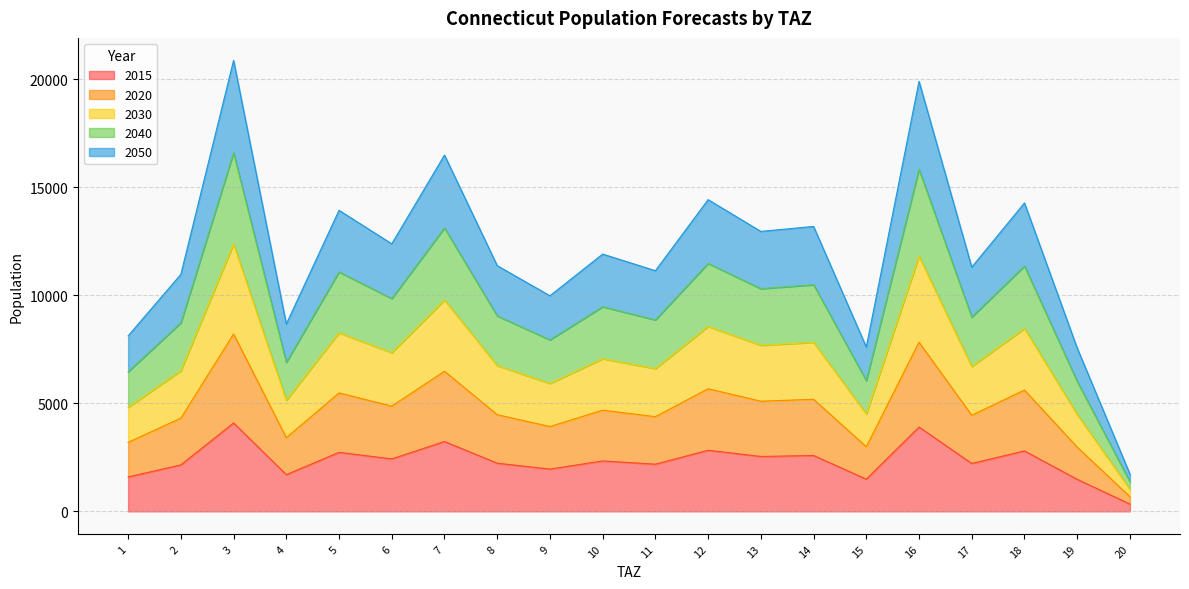

Reading left to right, list all the values displayed in this chart.

2015: 1593	2151	4092	1700	2732	2428	3234	2230	1957	2335	2184	2829	2541	2586	1491	3903	2217	2799	1482	338
2020: 3196	4316	8211	3411	5482	4872	6488	4474	3926	4685	4382	5676	5098	5188	2992	7831	4448	5616	2974	678
2030: 4819	6508	12381	5144	8266	7346	9783	6747	5920	7064	6608	8559	7687	7823	4512	11808	6707	8468	4484	1023
2040: 6462	8727	16602	6898	11084	9850	13118	9047	7938	9472	8861	11477	10308	10490	6050	15833	8993	11355	6013	1372
2050: 8124	10972	20873	8672	13936	12384	16493	11374	9980	11909	11140	14429	12959	13189	7606	19906	11306	14276	7560	1725